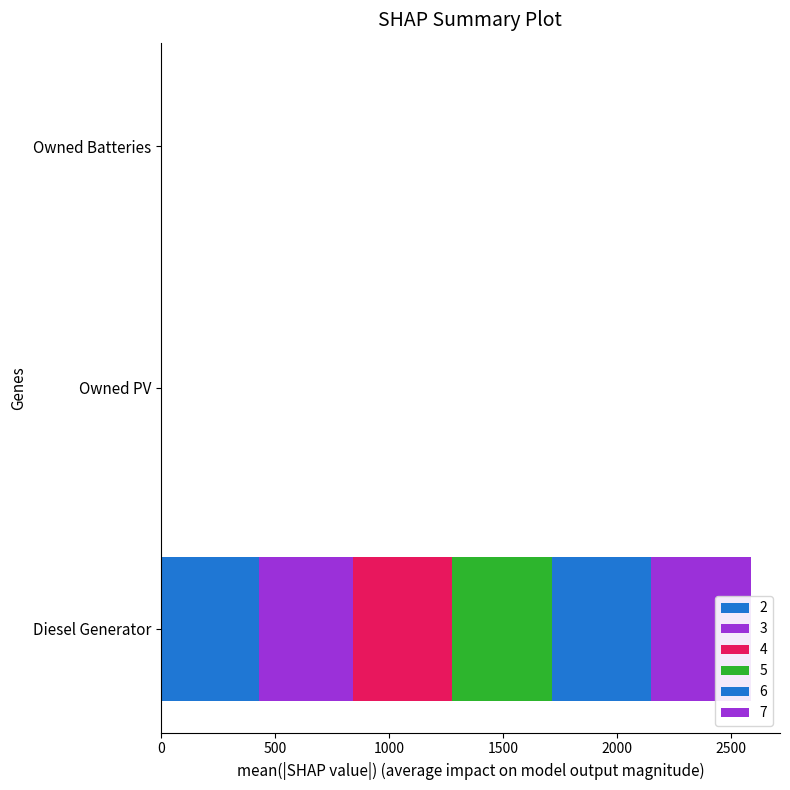

What is the label of the 2nd bar from the right?

Owned PV